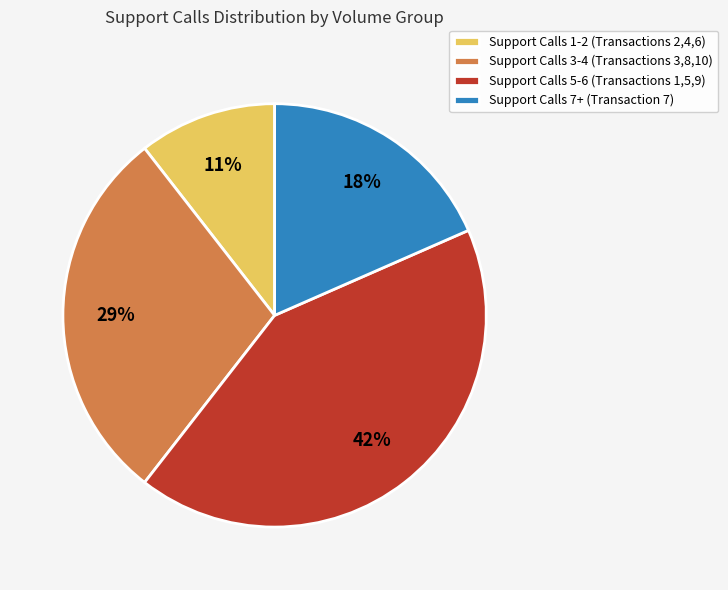

Do Support Calls 1-2 (Transactions 2,4,6) and Support Calls 3-4 (Transactions 3,8,10) together represent more than half of the pie?

No